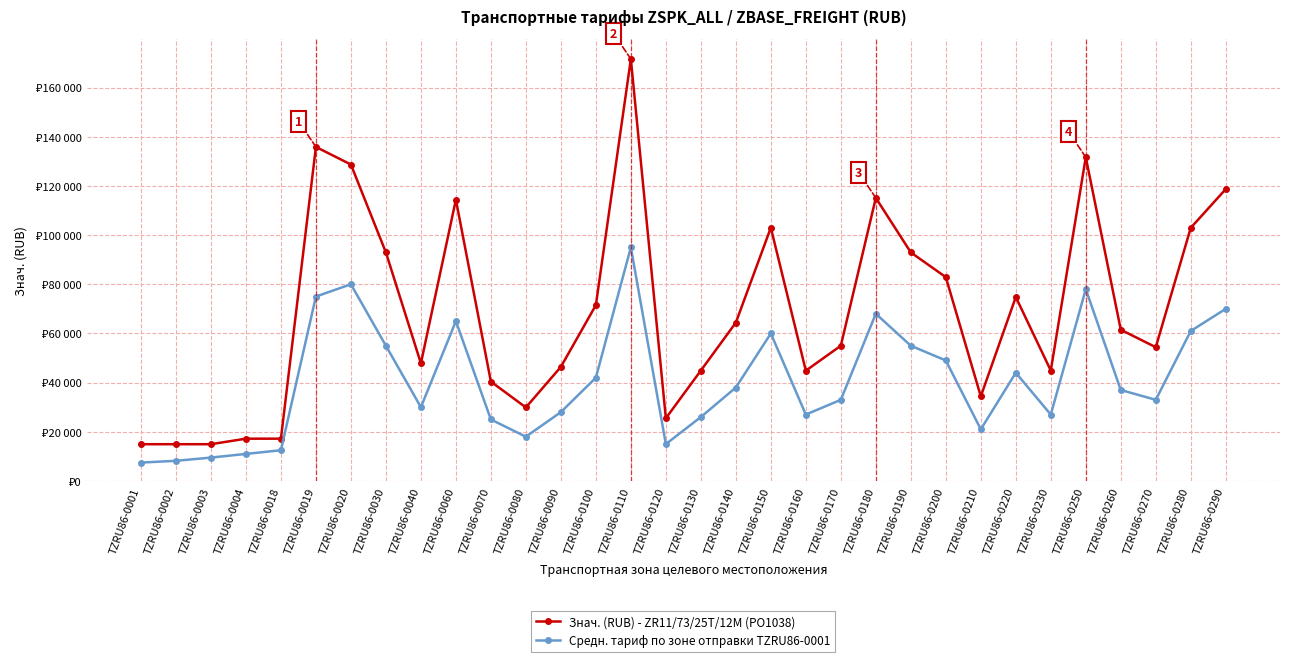

Between TZRU86-0200 and TZRU86-0001, which is larger?

TZRU86-0200